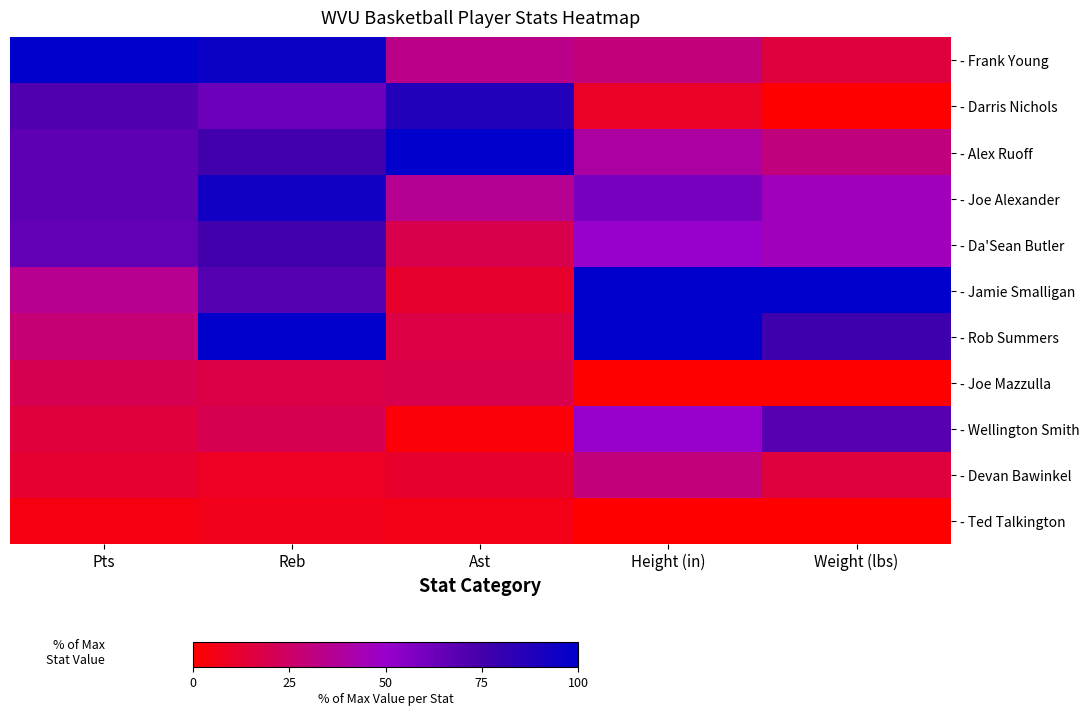

Reading right to left, extract all data points from this chart.

- Frank Young: Weight (lbs)=15.4	Height (in)=30.0	Ast=34.0	Reb=95.7	Pts=100.0
- Darris Nichols: Weight (lbs)=0.0	Height (in)=10.0	Ast=86.8	Reb=63.0	Pts=71.2
- Alex Ruoff: Weight (lbs)=30.8	Height (in)=40.0	Ast=100.0	Reb=76.1	Pts=67.3
- Joe Alexander: Weight (lbs)=46.2	Height (in)=60.0	Ast=35.8	Reb=93.5	Pts=67.3
- Da'Sean Butler: Weight (lbs)=46.2	Height (in)=50.0	Ast=18.9	Reb=76.1	Pts=66.0
- Jamie Smalligan: Weight (lbs)=100.0	Height (in)=100.0	Ast=11.3	Reb=69.6	Pts=35.3
- Rob Summers: Weight (lbs)=76.9	Height (in)=100.0	Ast=17.0	Reb=100.0	Pts=28.8
- Joe Mazzulla: Weight (lbs)=0.0	Height (in)=0.0	Ast=18.9	Reb=17.4	Pts=19.6
- Wellington Smith: Weight (lbs)=69.2	Height (in)=50.0	Ast=1.9	Reb=19.6	Pts=15.0
- Devan Bawinkel: Weight (lbs)=15.4	Height (in)=30.0	Ast=11.3	Reb=8.7	Pts=12.4
- Ted Talkington: Weight (lbs)=0.0	Height (in)=0.0	Ast=5.7	Reb=6.5	Pts=4.6